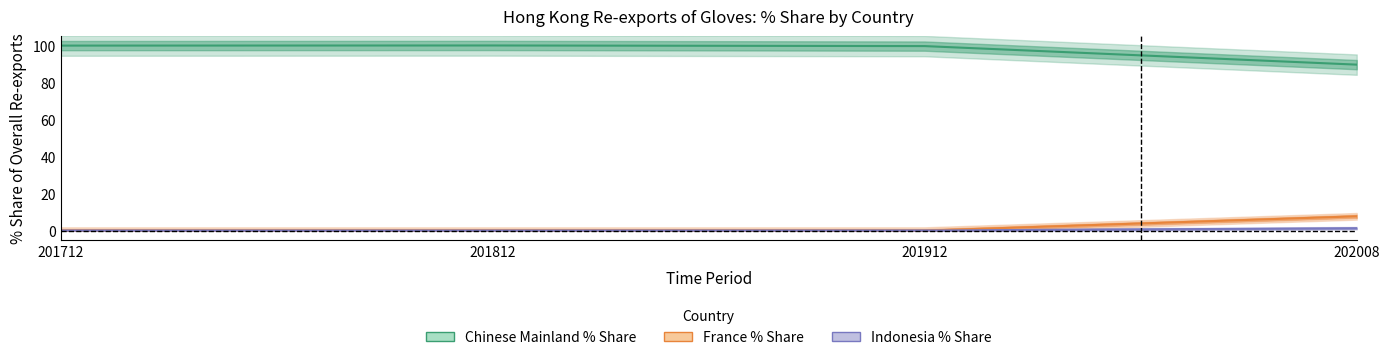

What is the greatest value displayed?

99.9